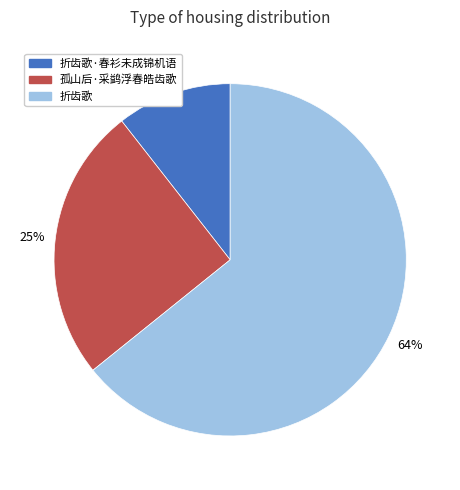

Is there any slice that represents more than half of the pie?

Yes